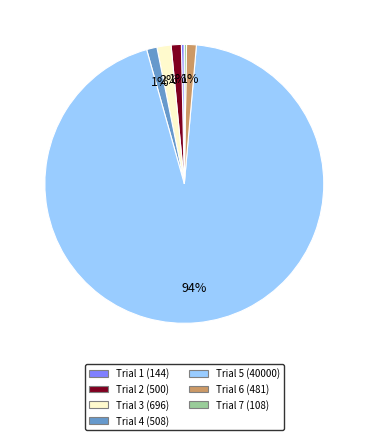

To the nearest percent, what is the combined percentage of Trial 5 (40000) and Trial 1 (144)?

95%